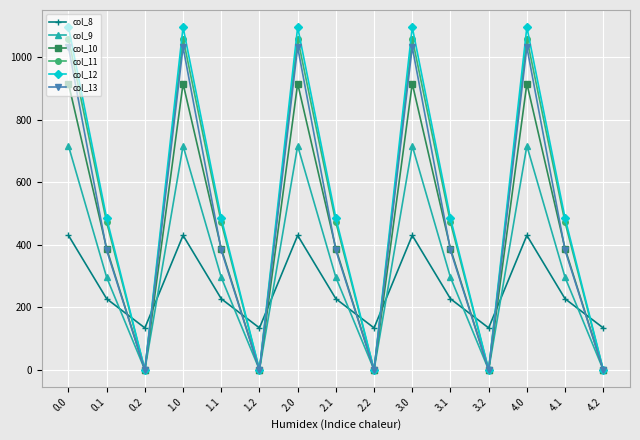

What position from the right is 2.0?

9